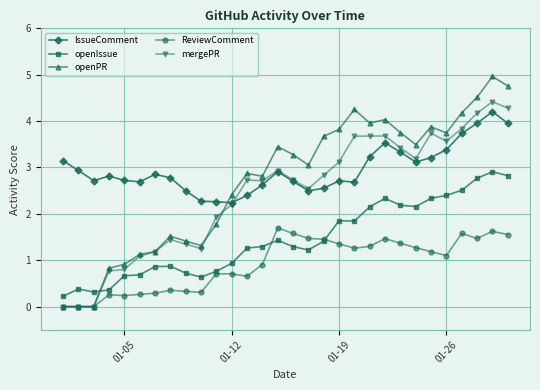

Which series has the largest total across all categories?

IssueComment